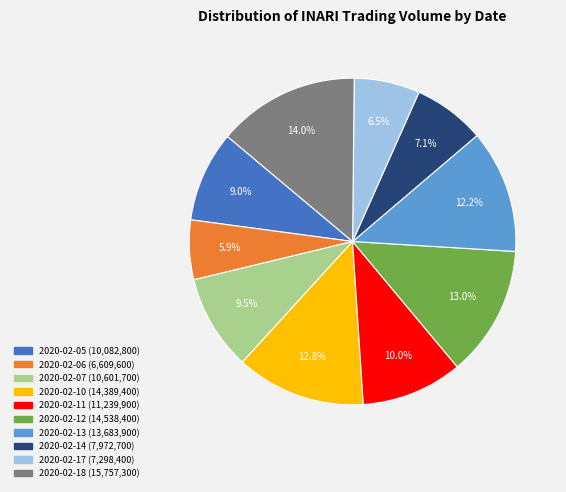

Which slice is the largest?

2020-02-18